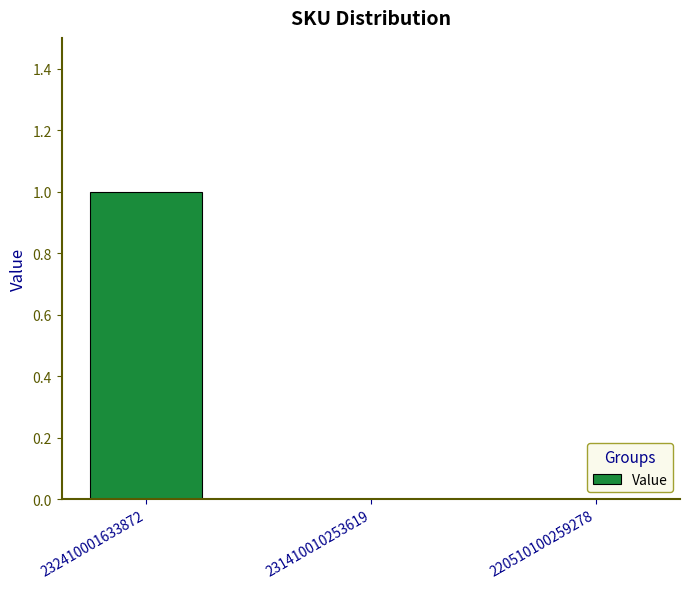

Reading right to left, what are all the values shown in this chart?

0	0	1